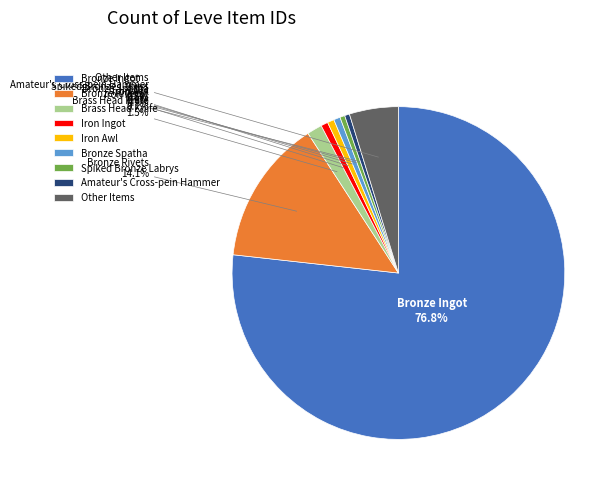

Count the number of slices in the pie.

9